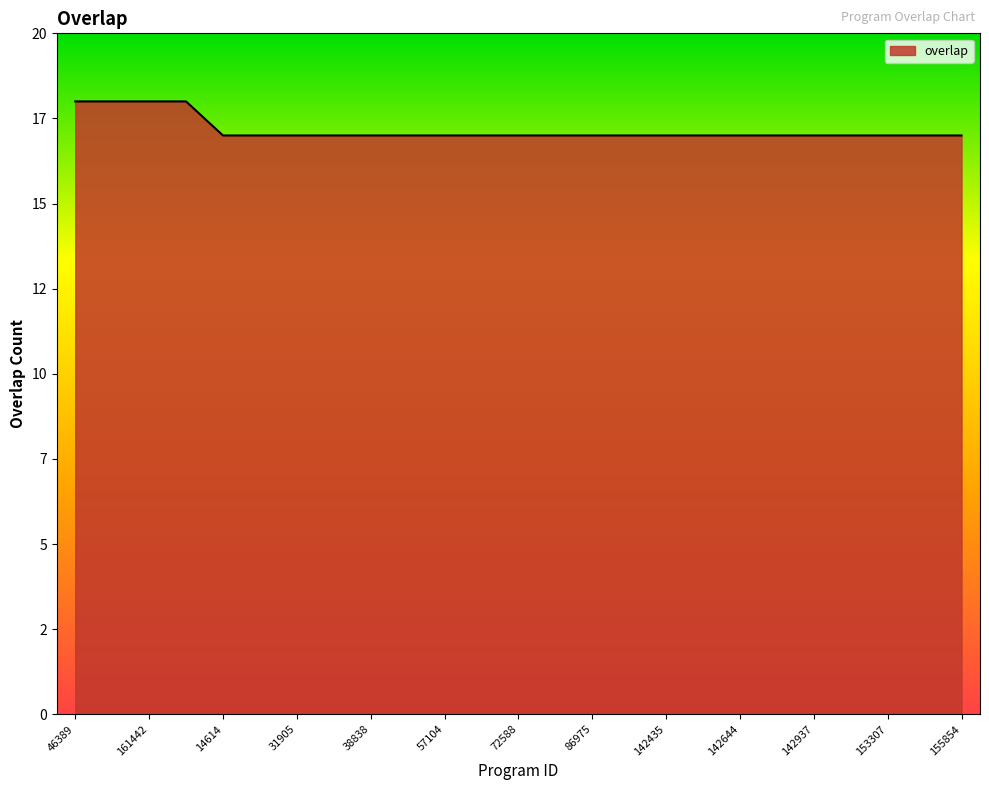

Does the chart have visible grid lines?

No